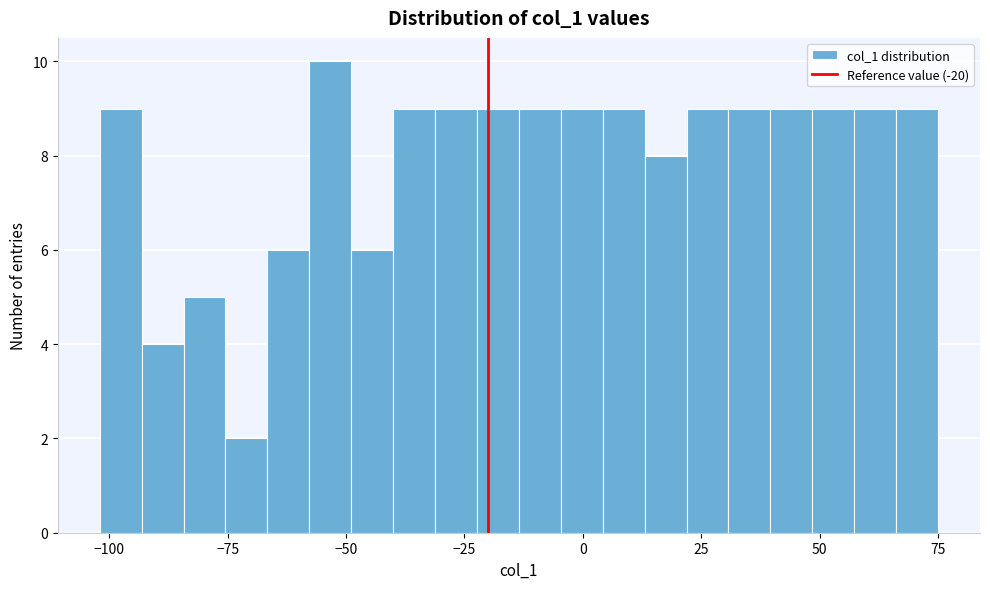

Around what value on the x-axis is the tallest bar? Give the approximate position of its centre, as read against the axis.

-55